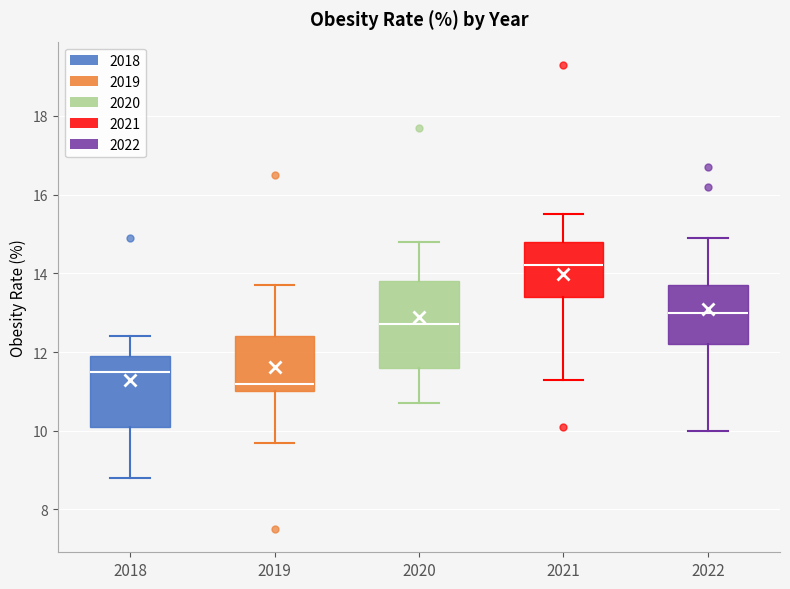

Reading left to right, read every box against the y-axis: the position of its median line, the range the box covers, and the ends of its whiskers. The values are not printed on the chart, so give them approximately, as read against the axis.

2018: median 11.6, box 10.2 to 12.0, whiskers 8.8 to 12.4
2019: median 11.2, box 11.0 to 12.4, whiskers 9.8 to 13.8
2020: median 12.8, box 11.6 to 13.8, whiskers 10.8 to 14.8
2021: median 14.2, box 13.4 to 14.8, whiskers 11.4 to 15.6
2022: median 13.0, box 12.2 to 13.8, whiskers 10.0 to 15.0